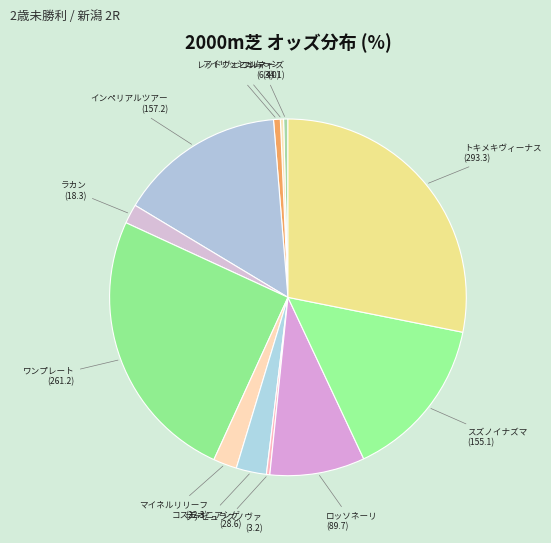

Does ワンプレート account for over 50% of the chart?

No